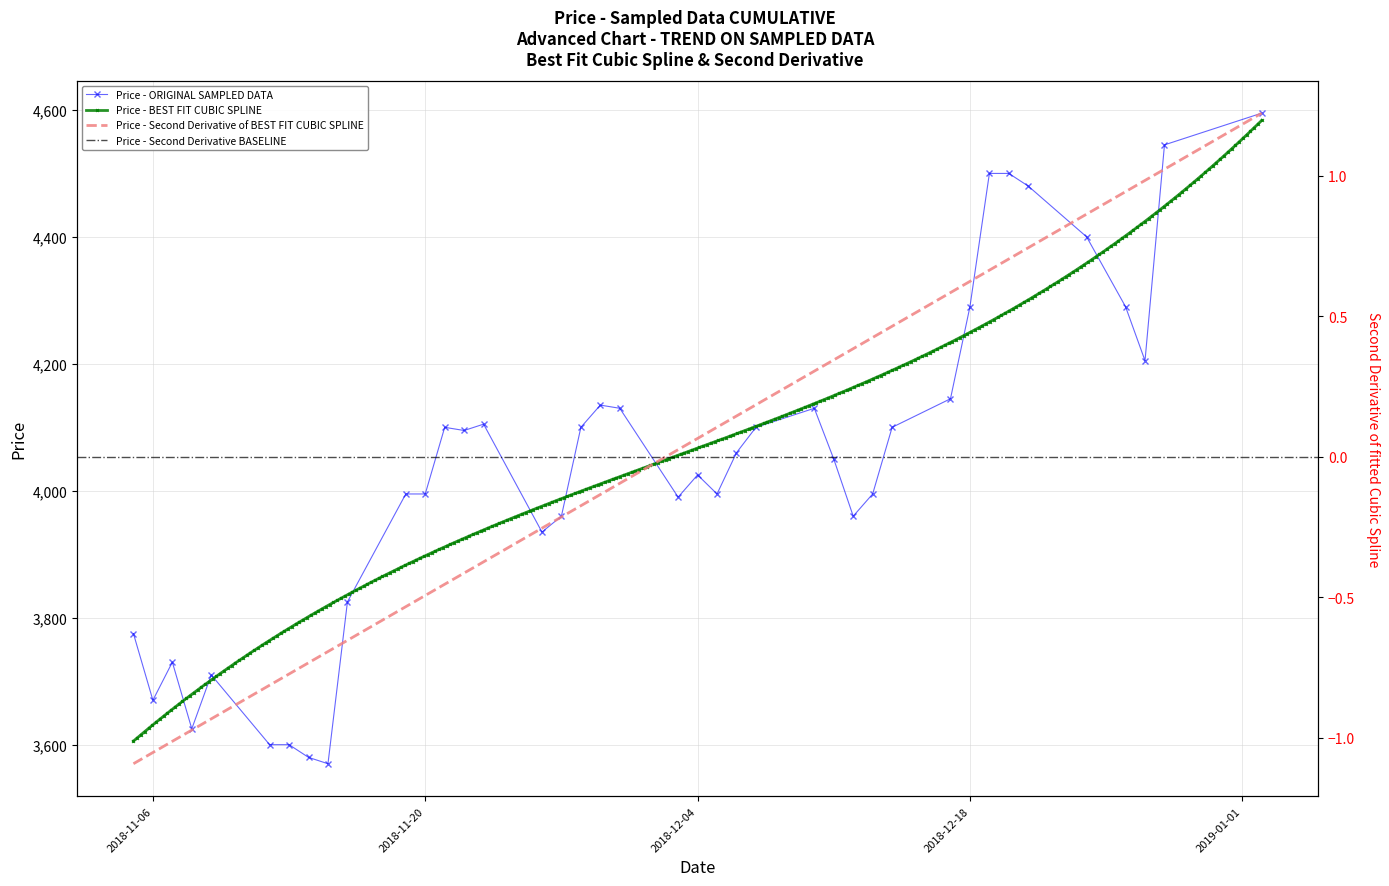

Which has a higher value, 2018-12-17 or 2018-11-14?

2018-12-17